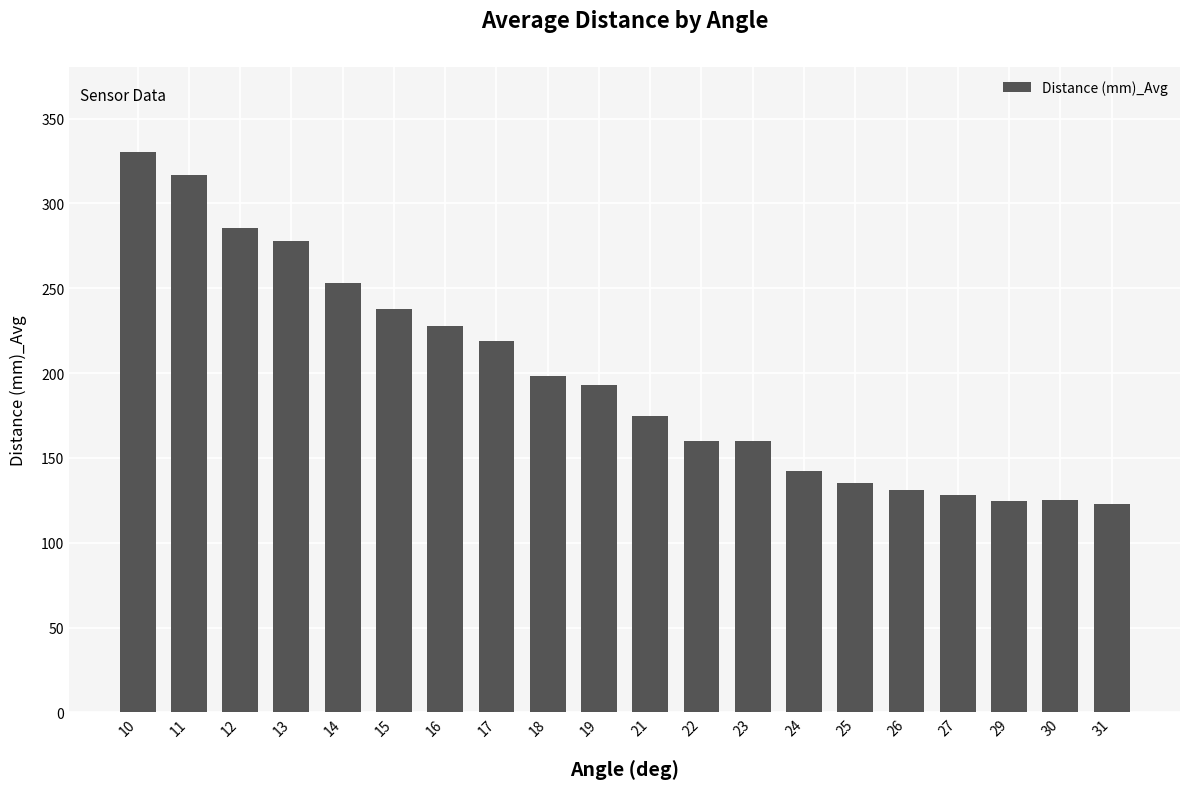

What is the minimum value shown in the chart?

123.0